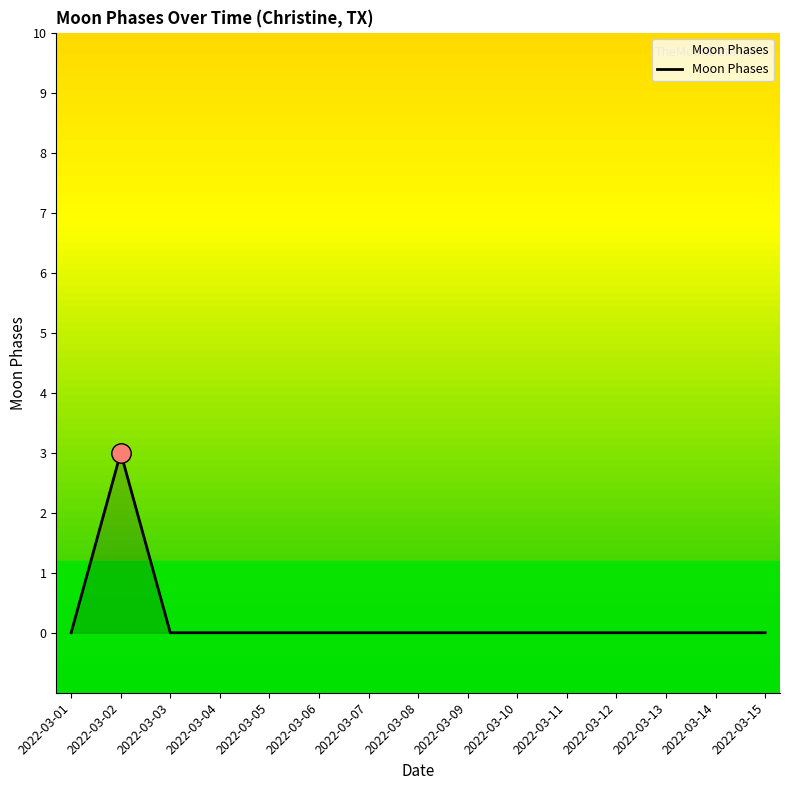

True or false: the data shows 1 at 2022-03-14.

False